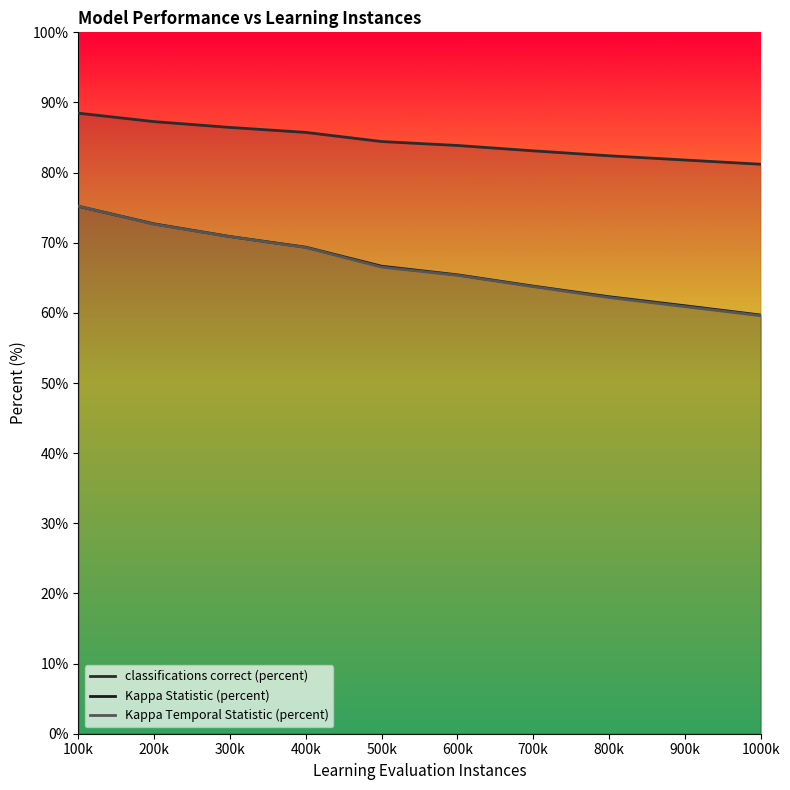

Reading left to right, transcribe all the data shown in this chart.

classifications correct (percent): 88.5	87.3	86.4	85.7	84.4	83.9	83.1	82.4	81.8	81.2
Kappa Statistic (percent): 75.2	72.7	70.9	69.4	66.7	65.4	63.8	62.3	61.0	59.7
Kappa Temporal Statistic (percent): 75.2	72.6	70.9	69.3	66.5	65.4	63.7	62.2	60.9	59.6